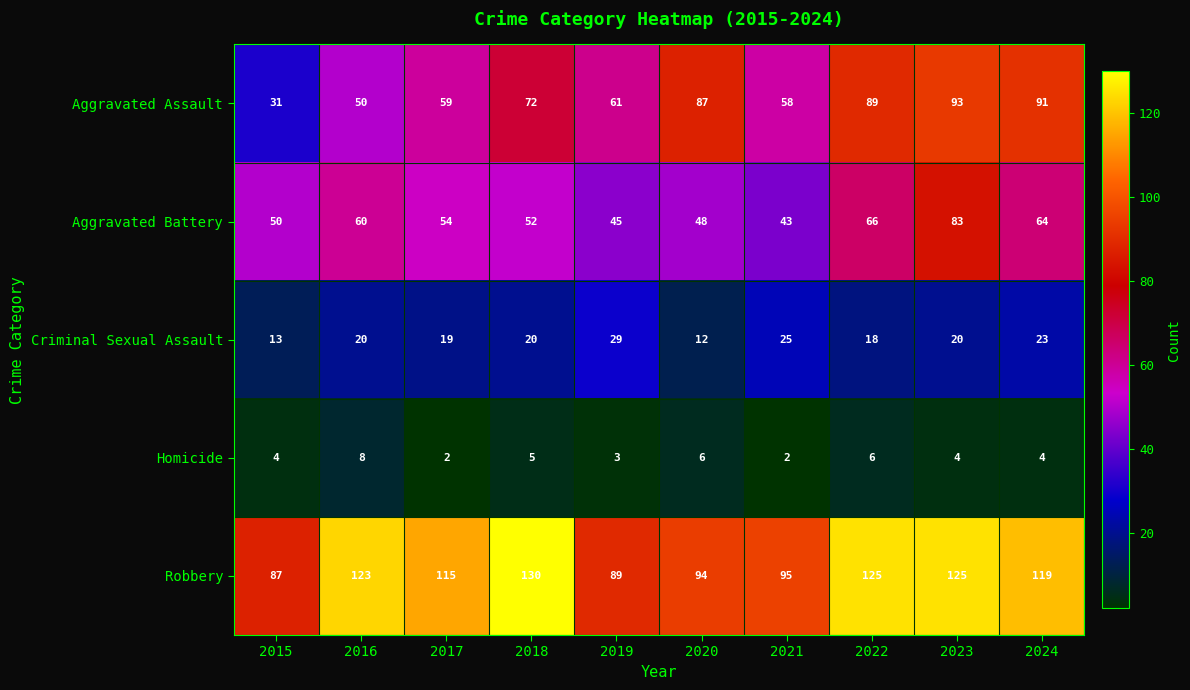

Which series has the largest range (max minus min)?

Aggravated Assault